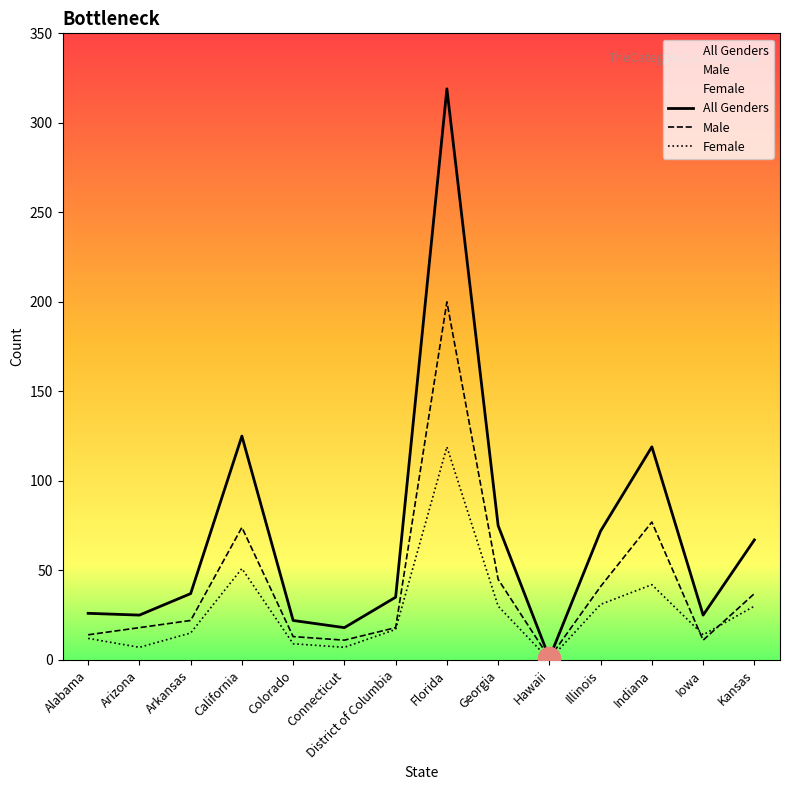

True or false: All Genders and Female intersect in this chart.

False